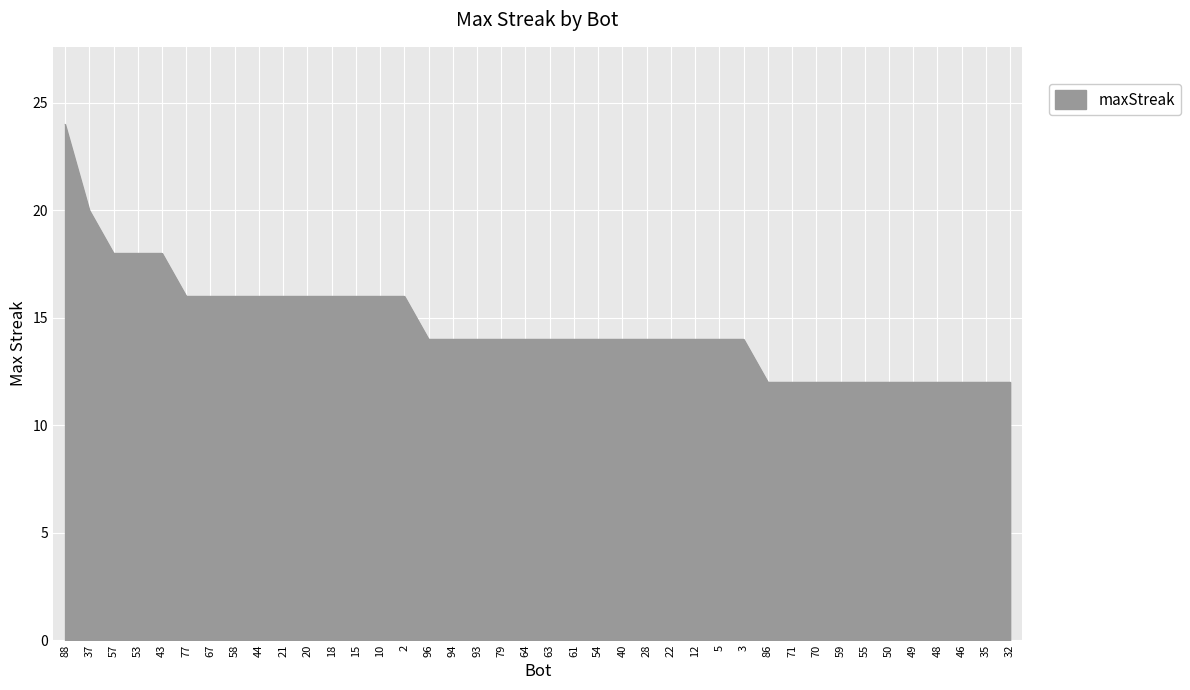

What is the minimum value shown in the chart?

12